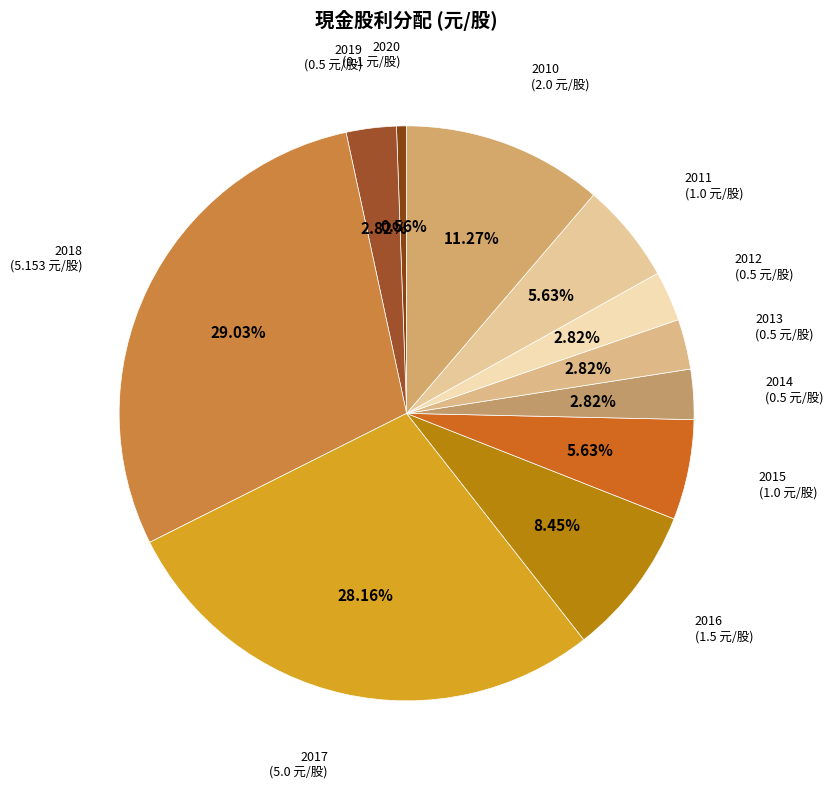

To the nearest percent, what is the average slice percentage?

9%